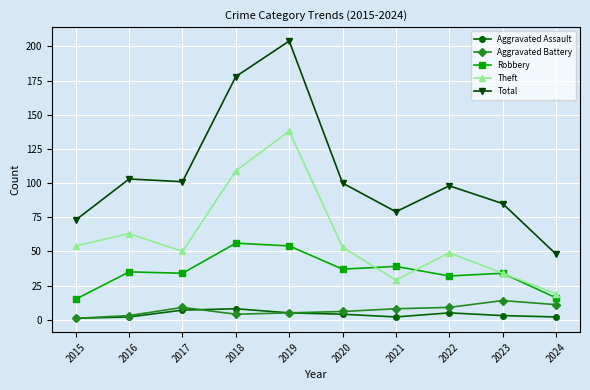

What is the maximum value shown in the chart?

204